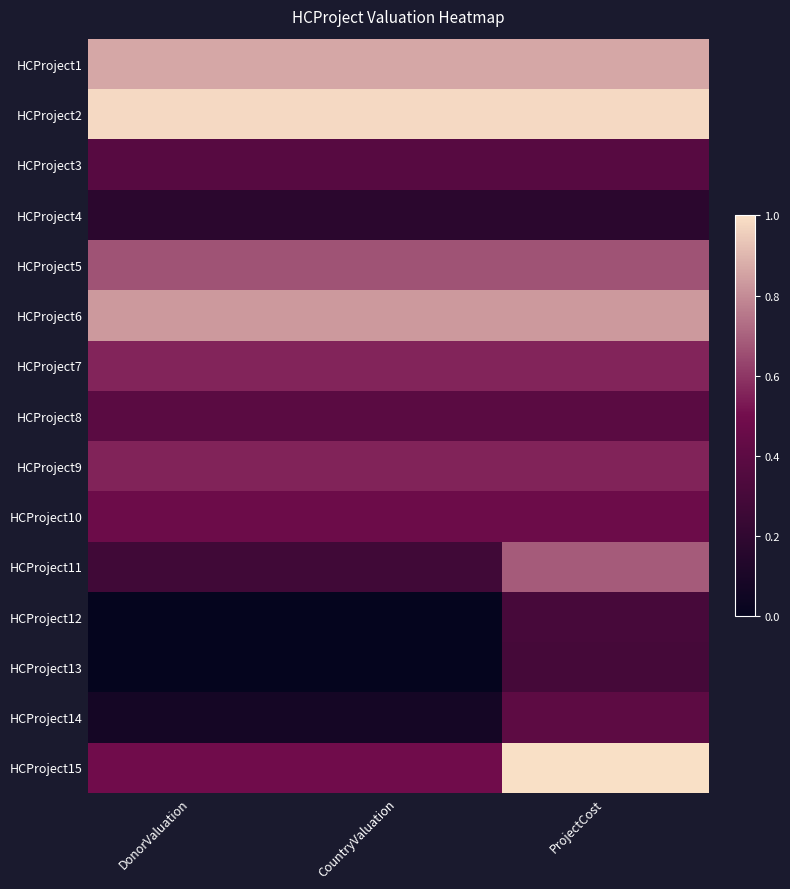

At DonorValuation, list the series in order from smallest to largest.

HCProject13, HCProject12, HCProject14, HCProject4, HCProject11, HCProject3, HCProject8, HCProject10, HCProject15, HCProject9, HCProject7, HCProject5, HCProject6, HCProject1, HCProject2